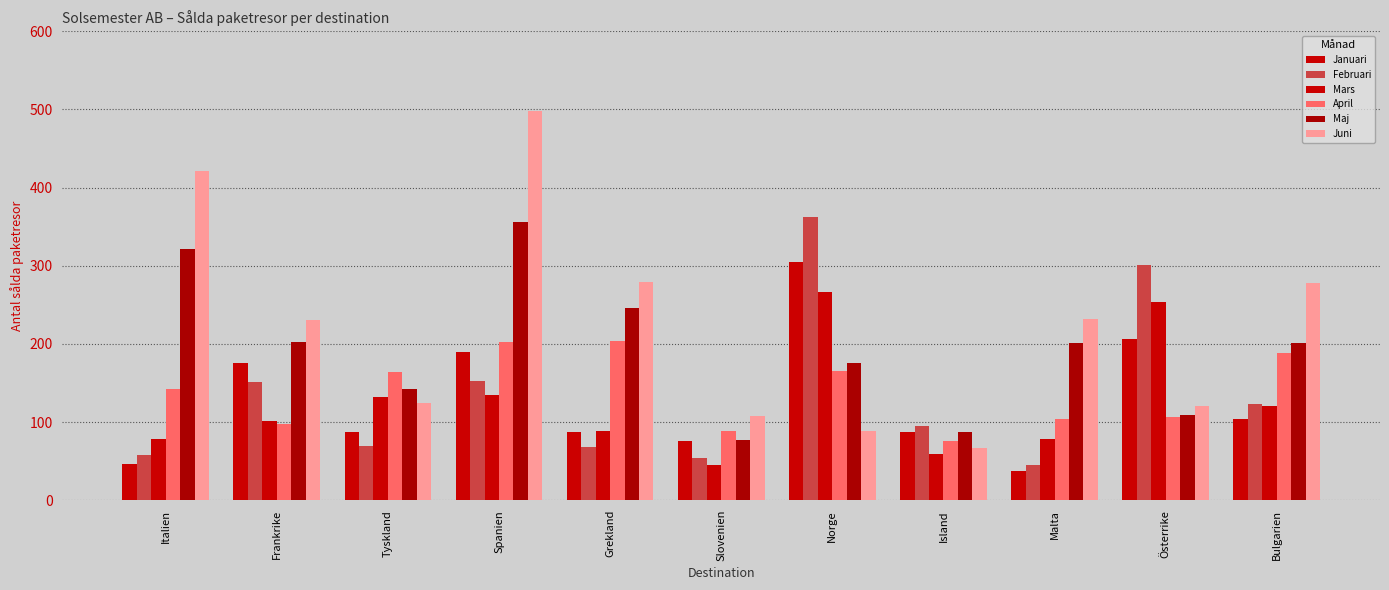

How many bars are there in total?

66